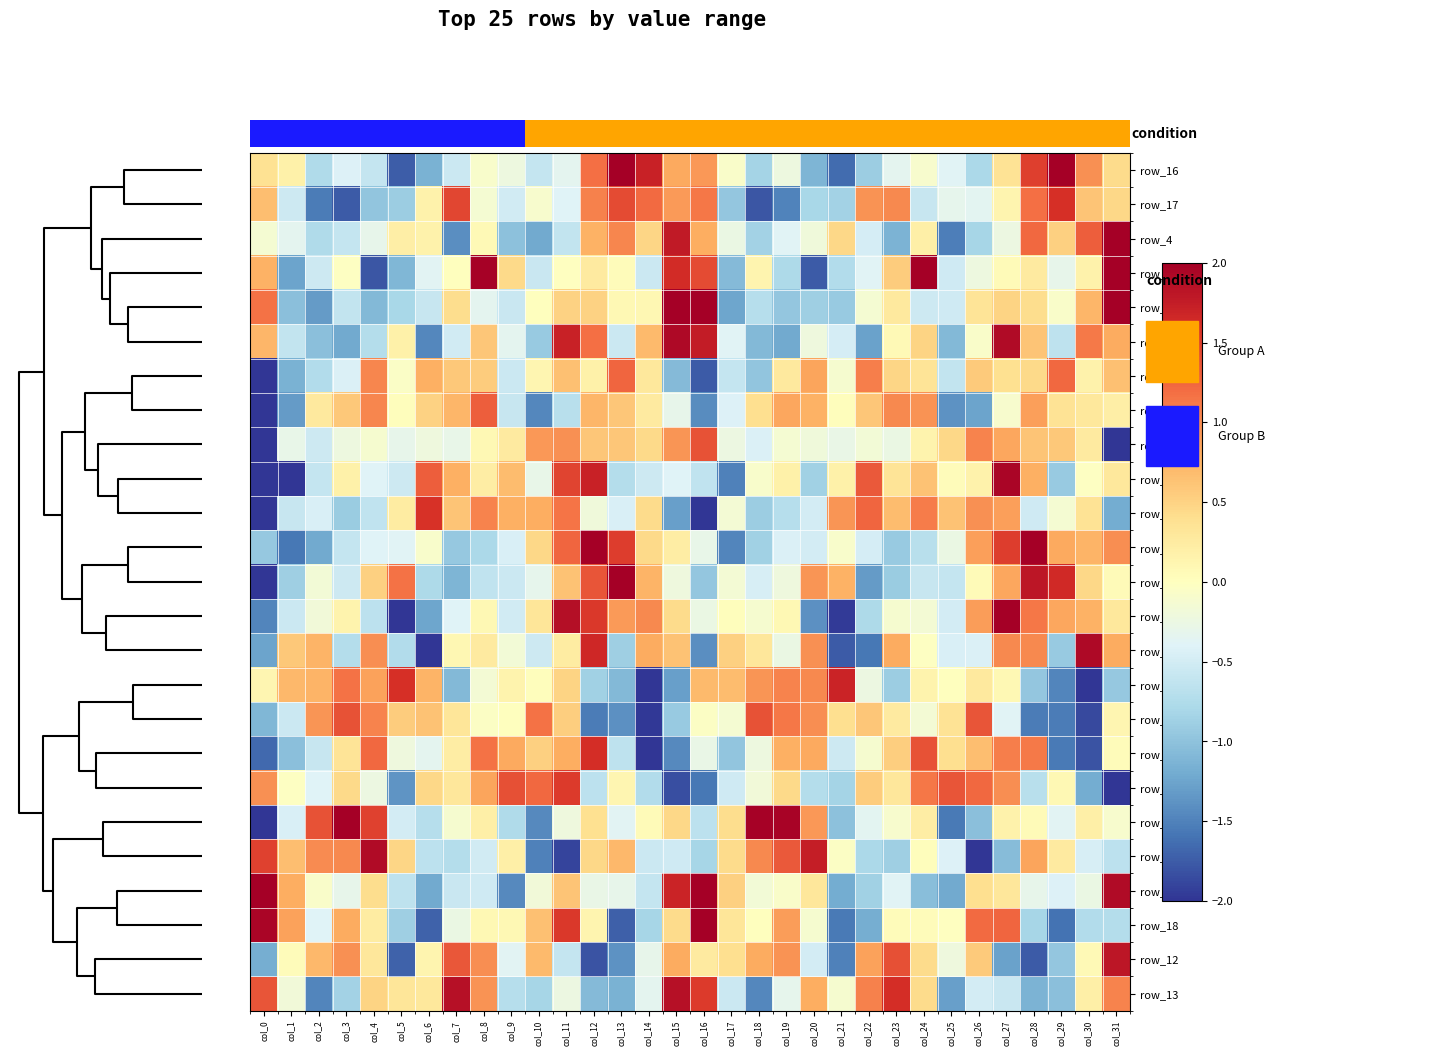

At which category is the sum across all series the highest?

col_27